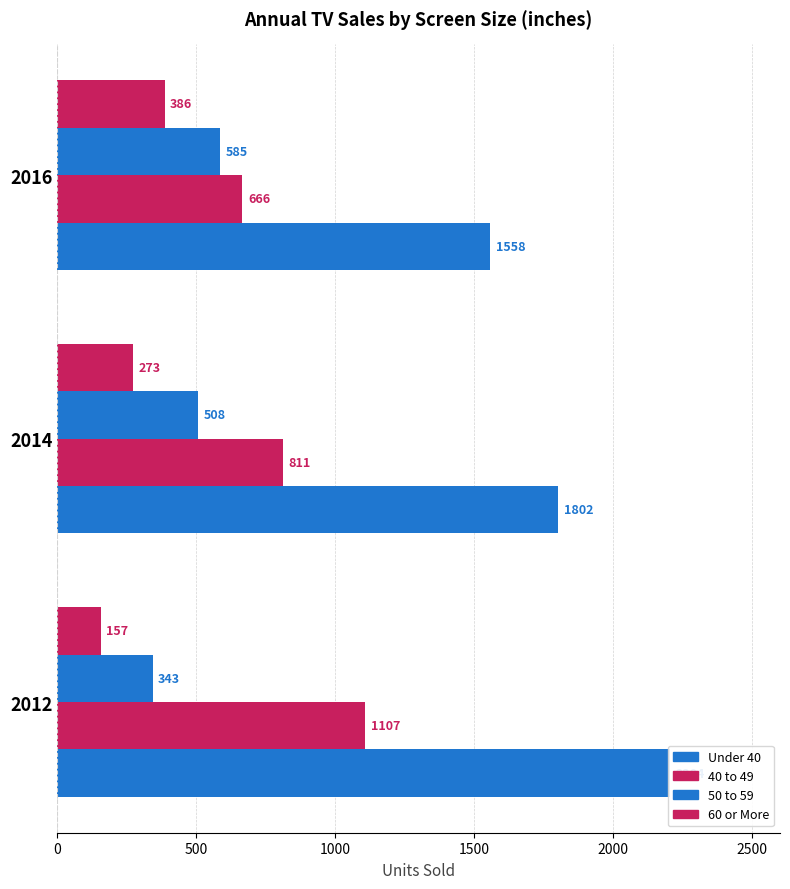

Read the 60 or More value at 2014, to the nearest 5.

275